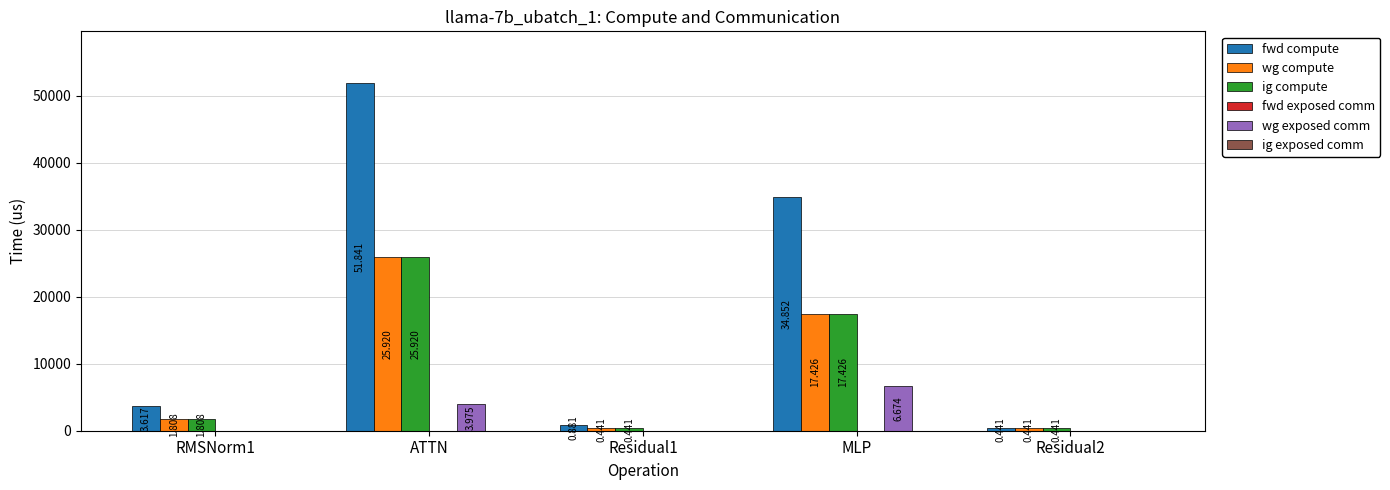

At which label does wg compute first exceed 1808?

RMSNorm1